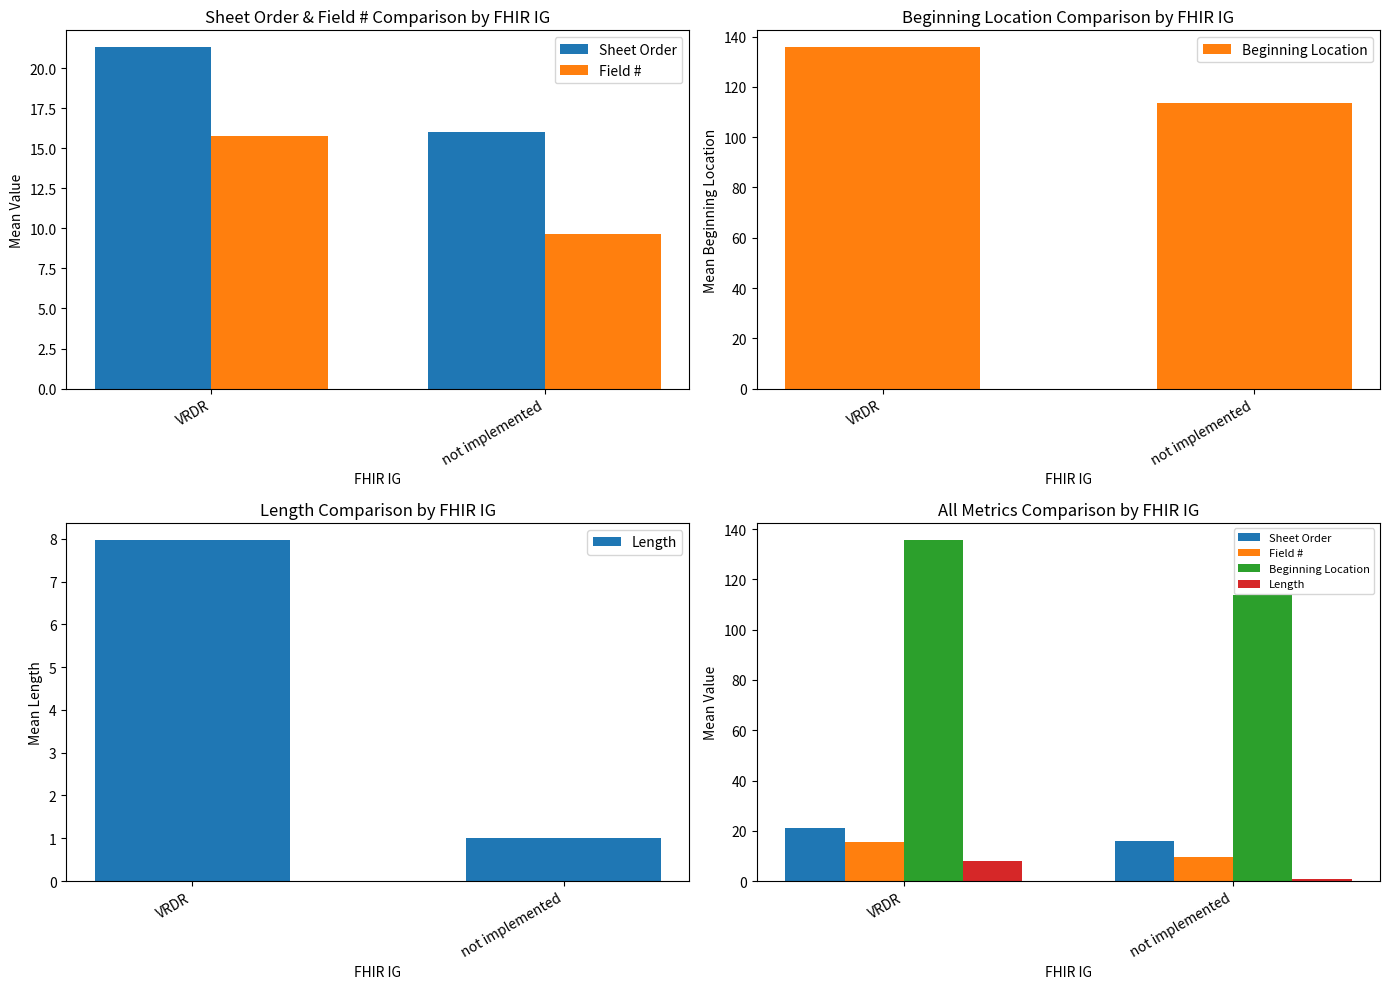

What is the average value of the Sheet Order series?

18.6